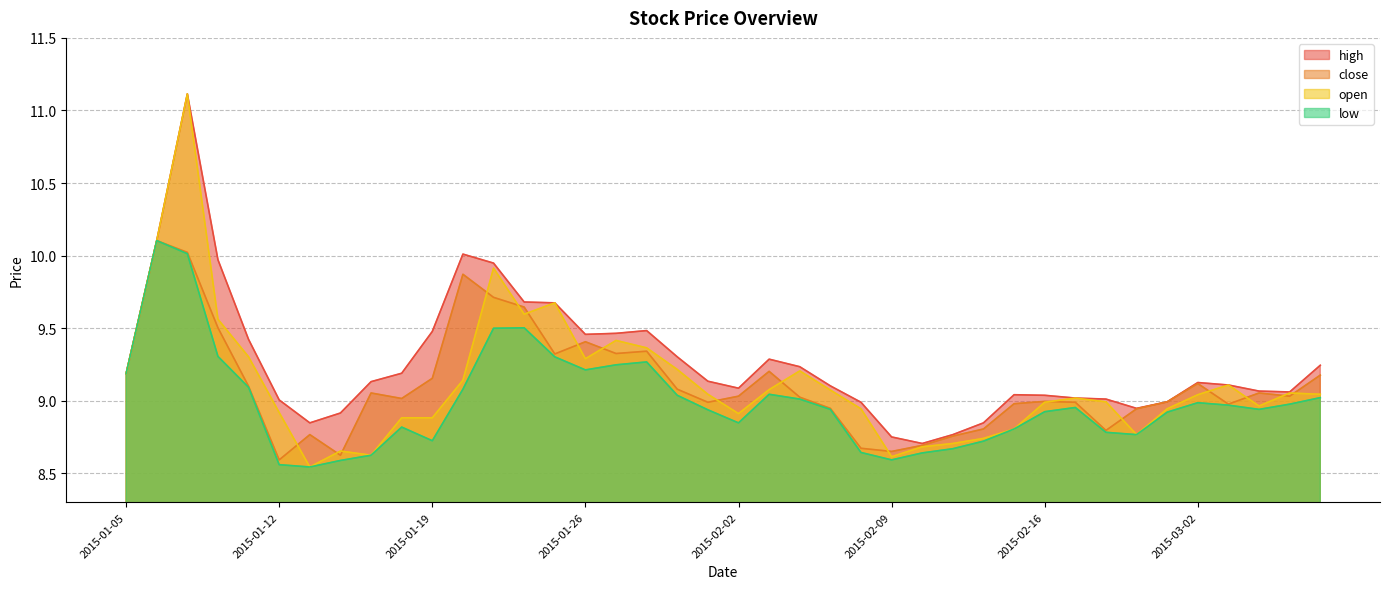

Is the value of close at 2015-01-14 greater than the value of low at 2015-01-29?

No